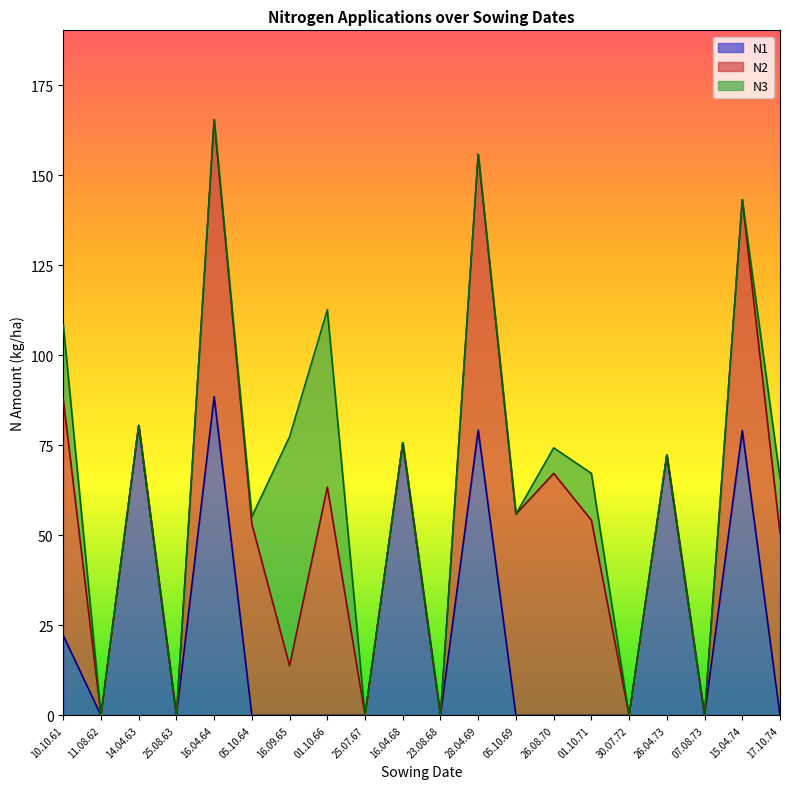

The N2 series shows 0.0 at 14.04.63. True or false?

True